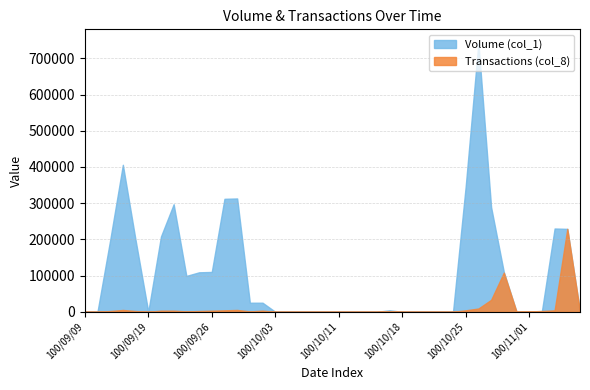

Which category has the highest value across all series?

100/10/26